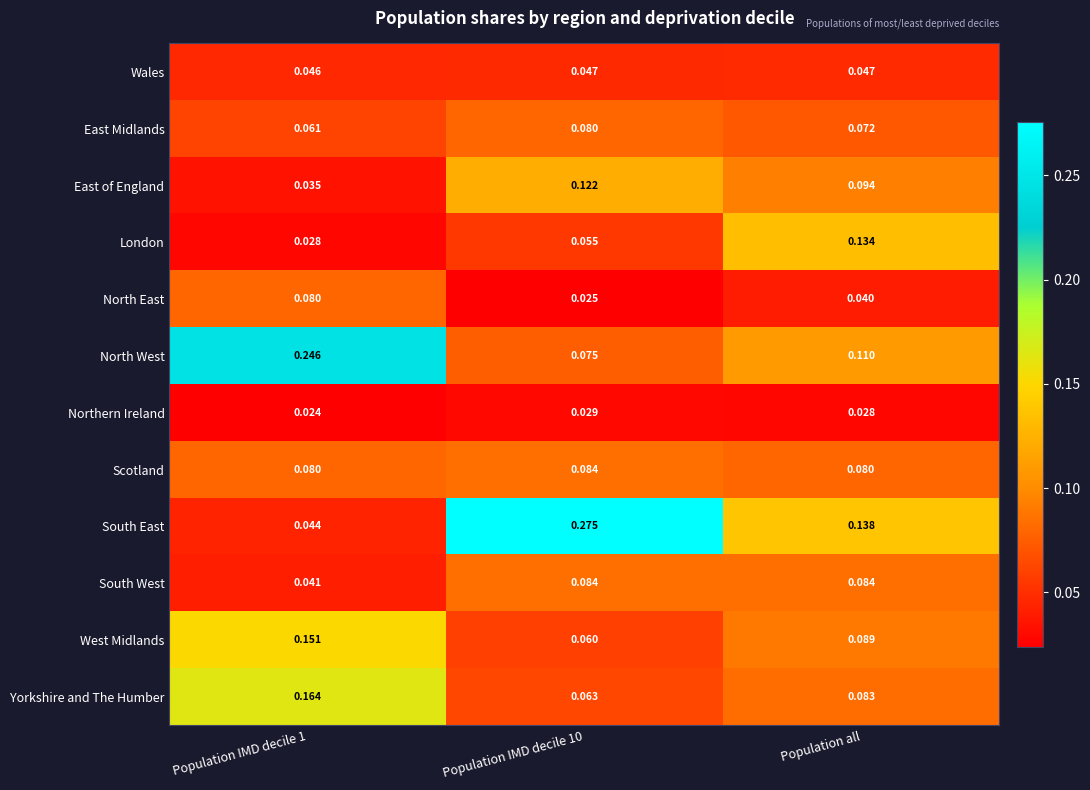

Which series has the widest spread of values?

South East